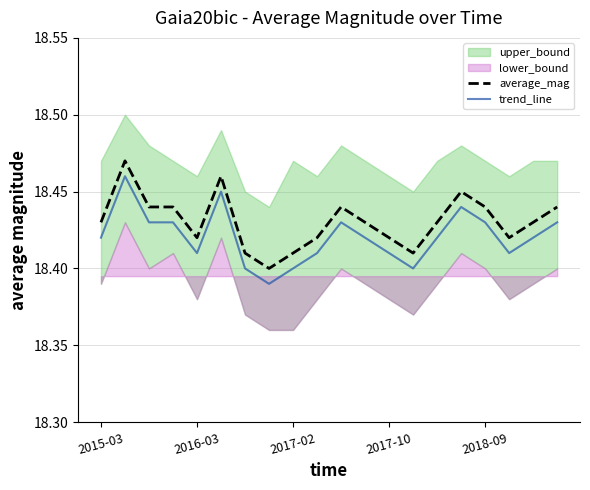

True or false: average_mag and trend_line intersect in this chart.

False